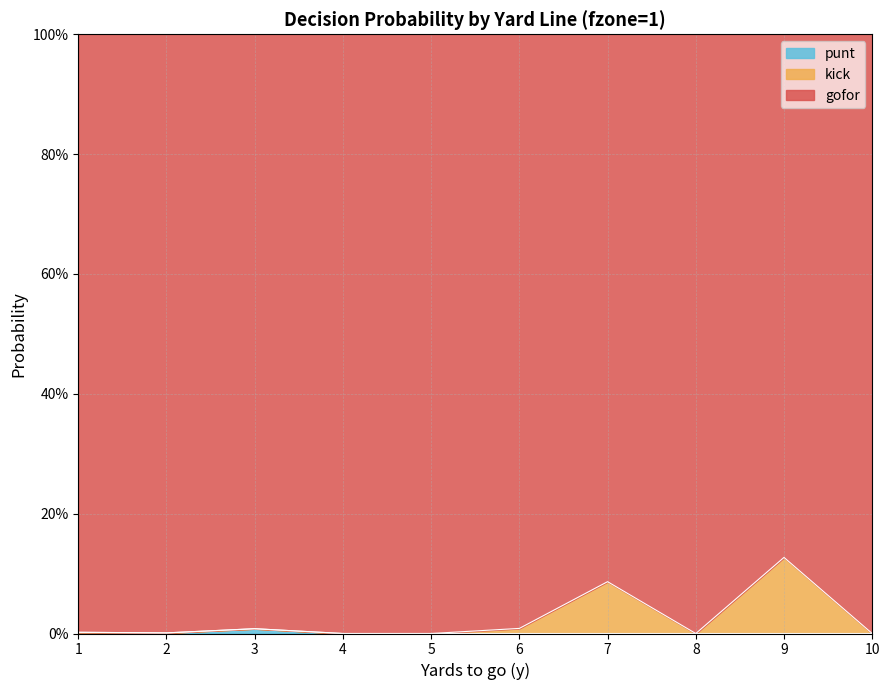

True or false: punt and gofor intersect in this chart.

False